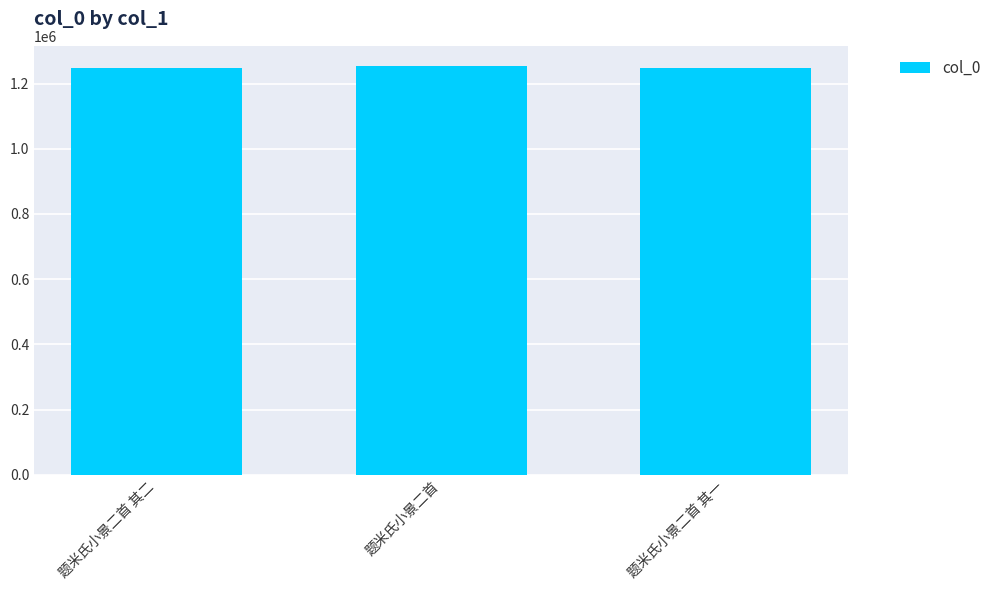

The value at 题米氏小景二首 is 368909. True or false?

False